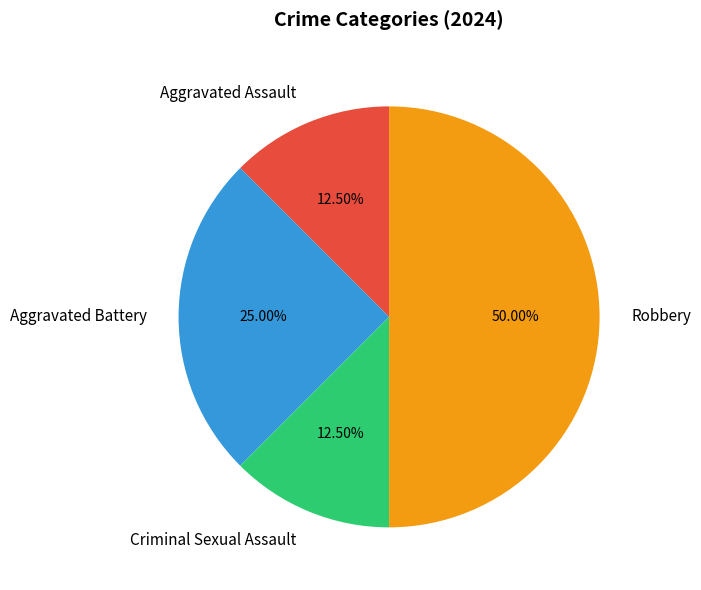

What is the total percentage of Criminal Sexual Assault and Aggravated Battery?

37.5%